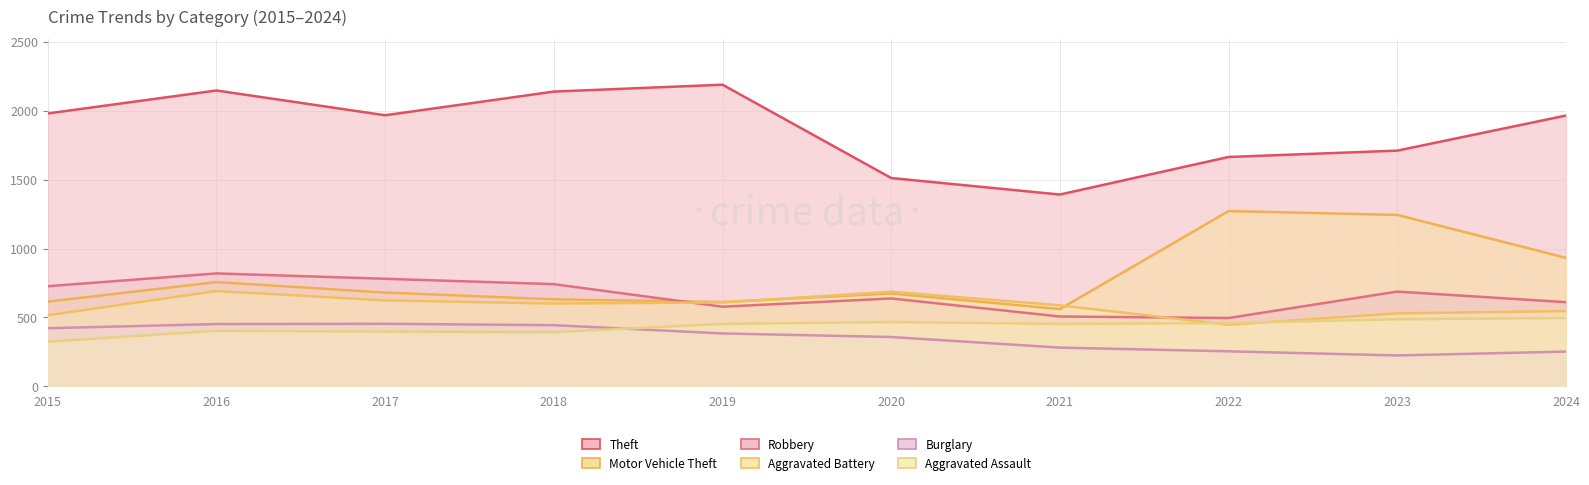

The value of Burglary at 2023 is 223. True or false?

True